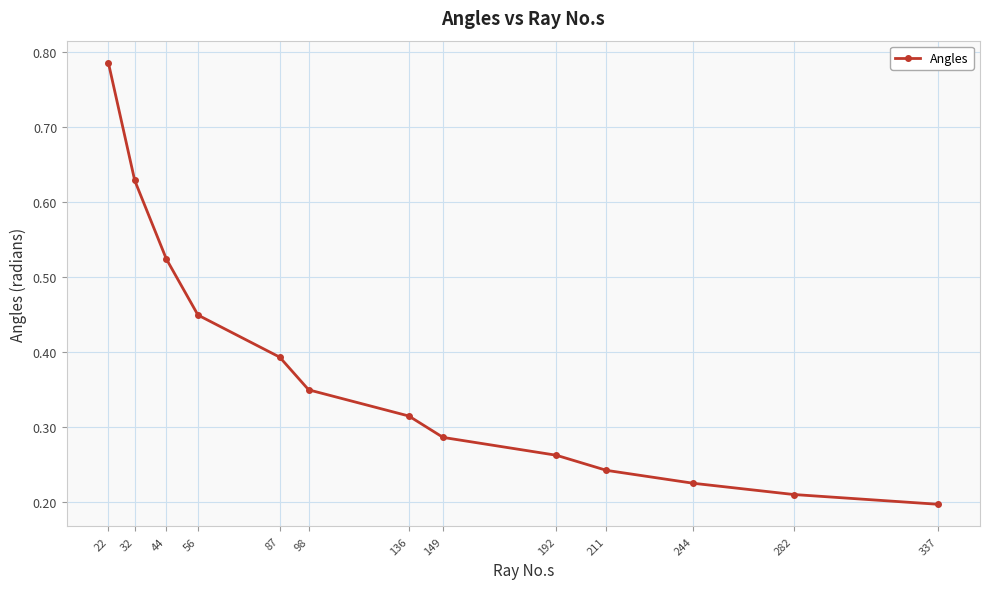

True or false: the data shows 0.3 at 337.

False